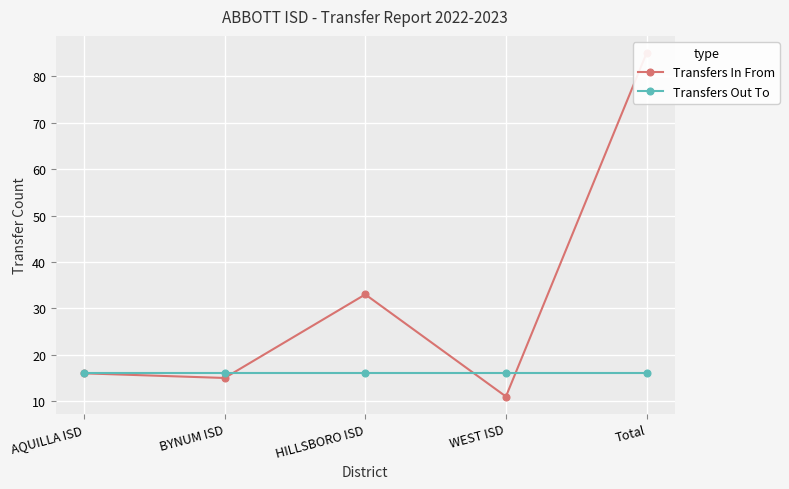

At how many categories does at least one series exceed 45?

1